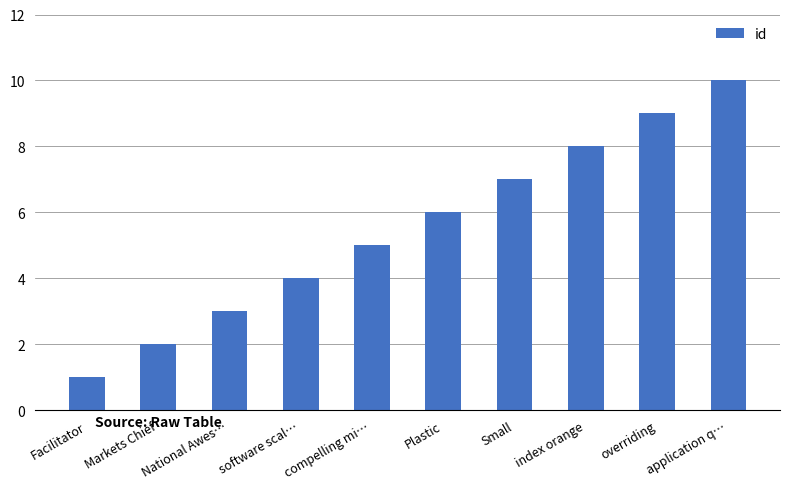

Between Facilitator and overriding, which is larger?

overriding